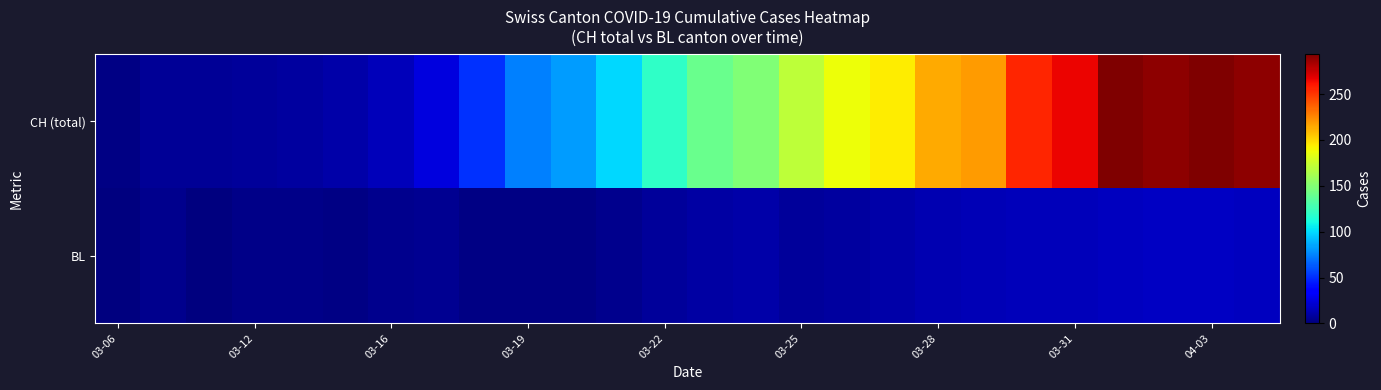

What is the maximum value shown in the chart?

294